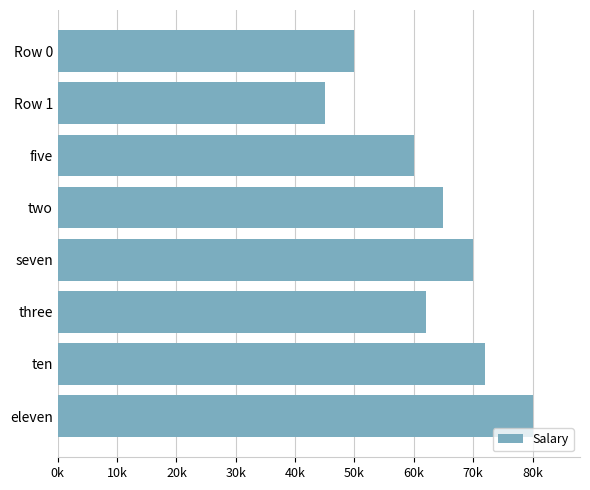

What is the difference between the maximum and minimum values?

35000